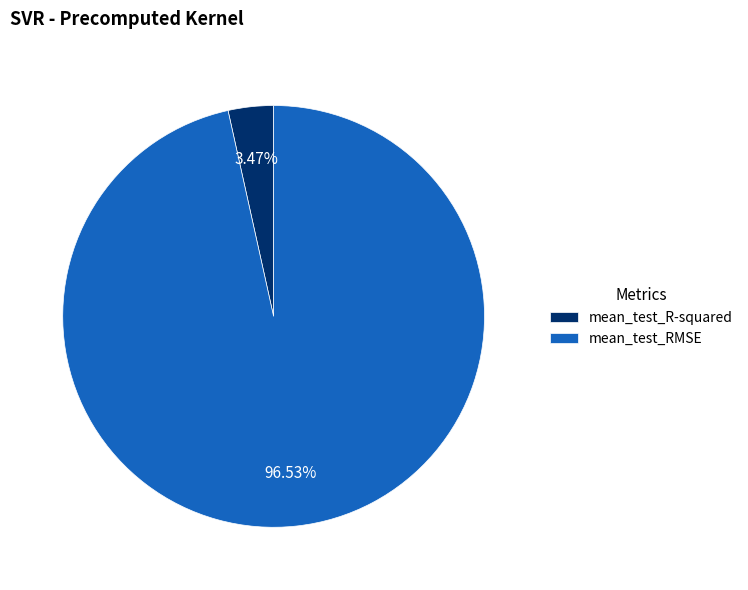

Does mean_test_R-squared account for over 50% of the chart?

No